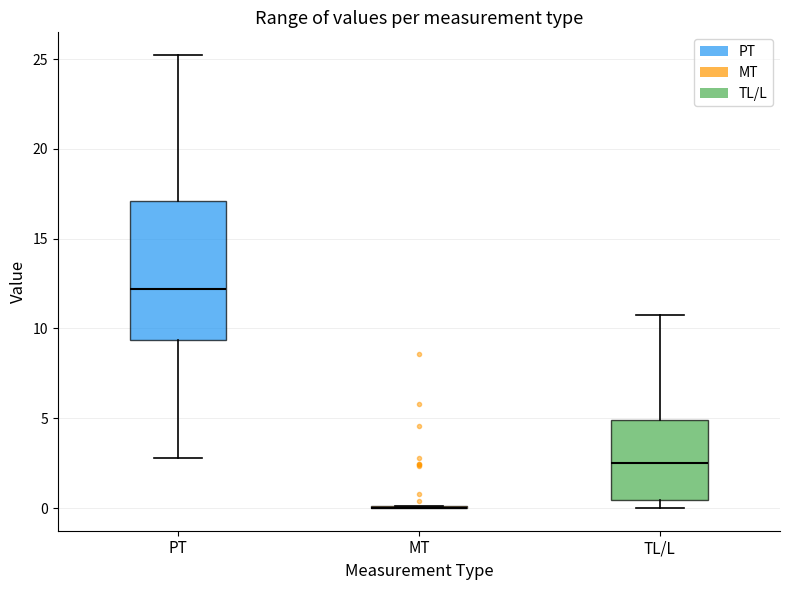

Which box is the tallest, from its lower edge to its upper edge?

PT